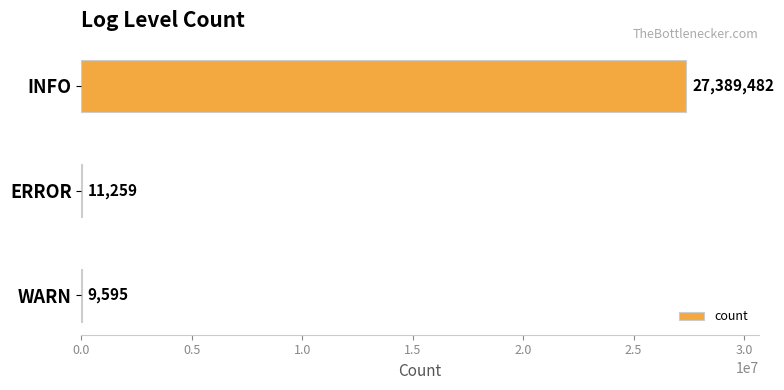

Which category has the highest value across all series?

INFO